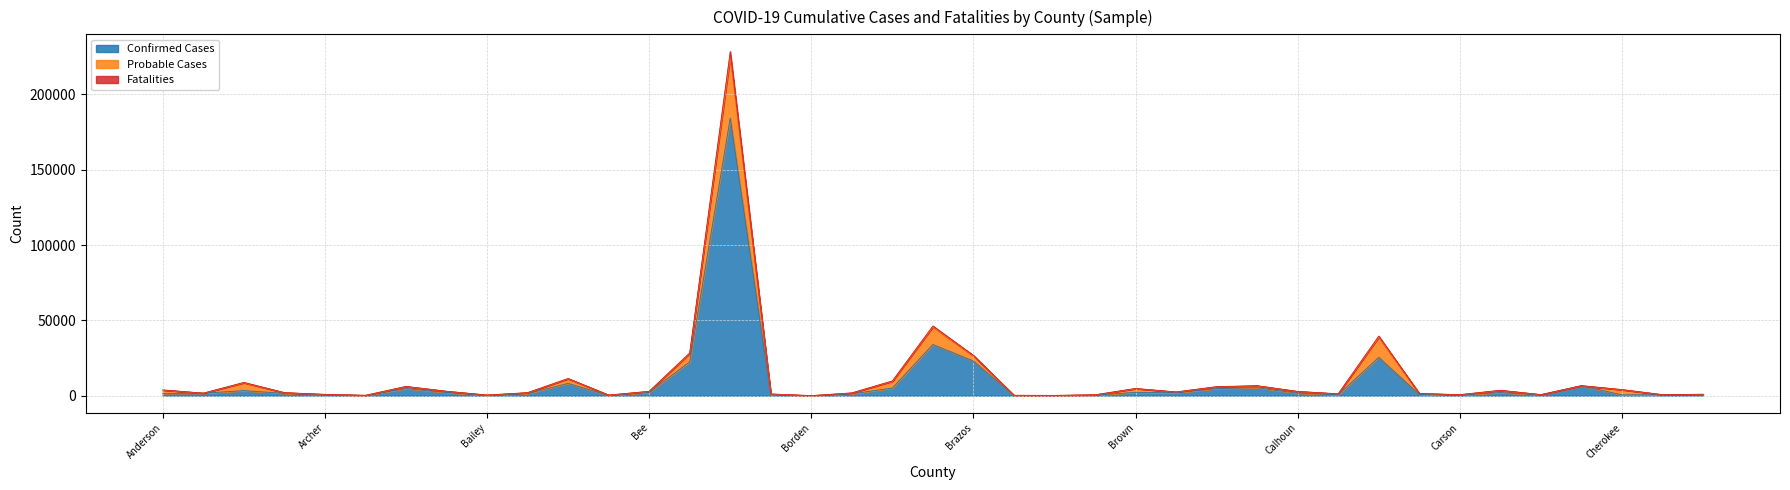

The Confirmed Cases series shows 23016 at Brazos. True or false?

True